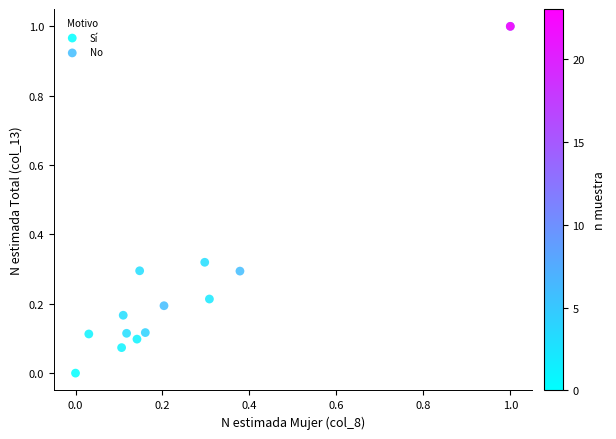

Which series contains the lowest Y value?

Sí